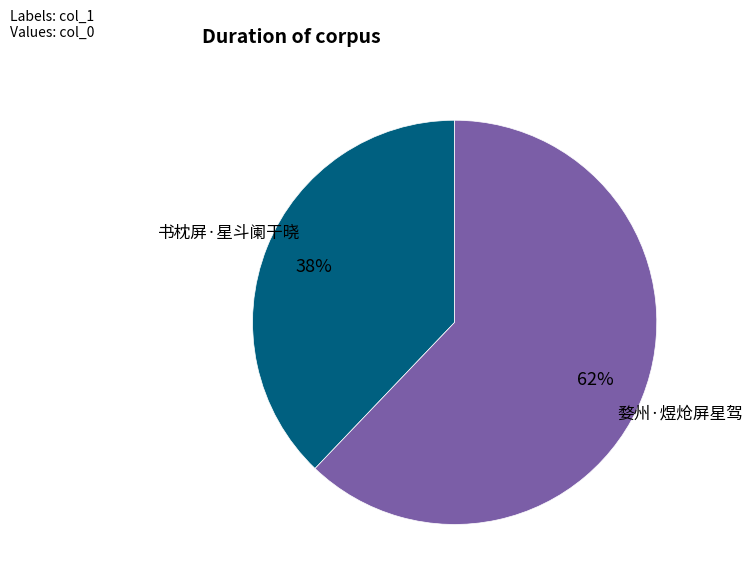

Which category has the smallest portion of the pie?

书枕屏·星斗阑干晓